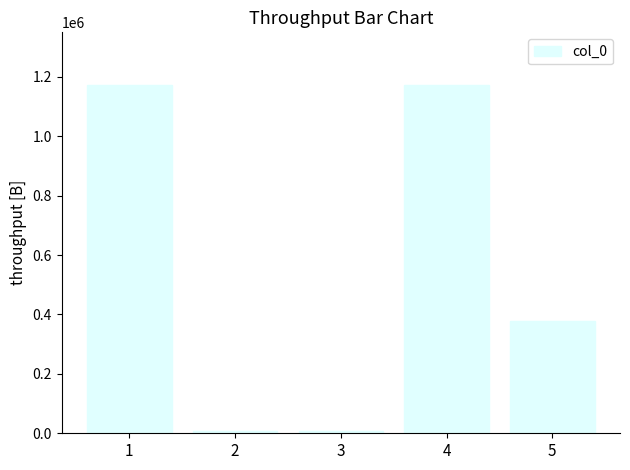

What is the maximum value shown in the chart?

1173921